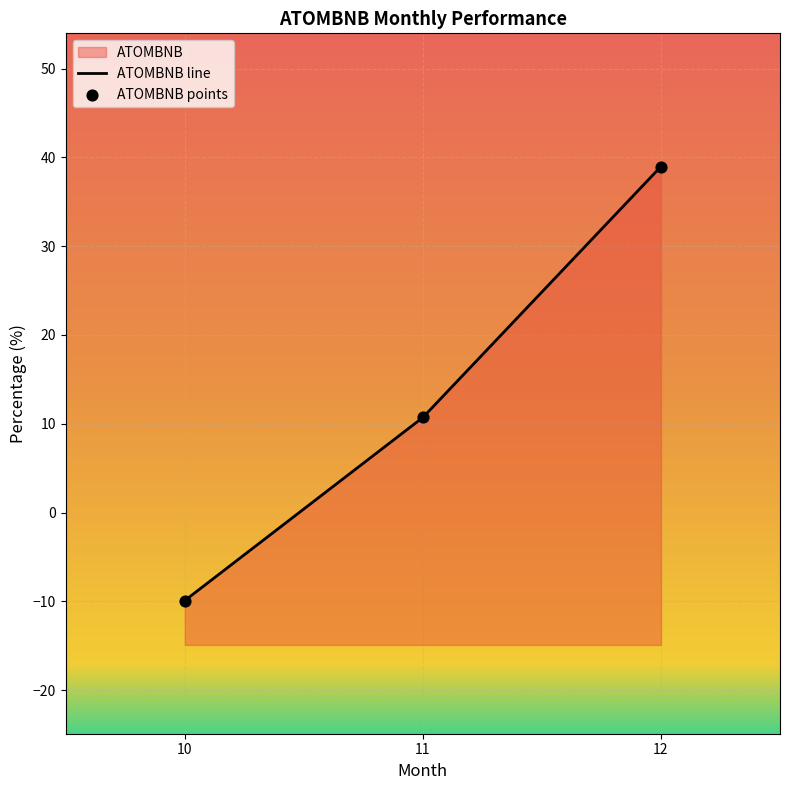

Which has a higher value, 11 or 12?

12